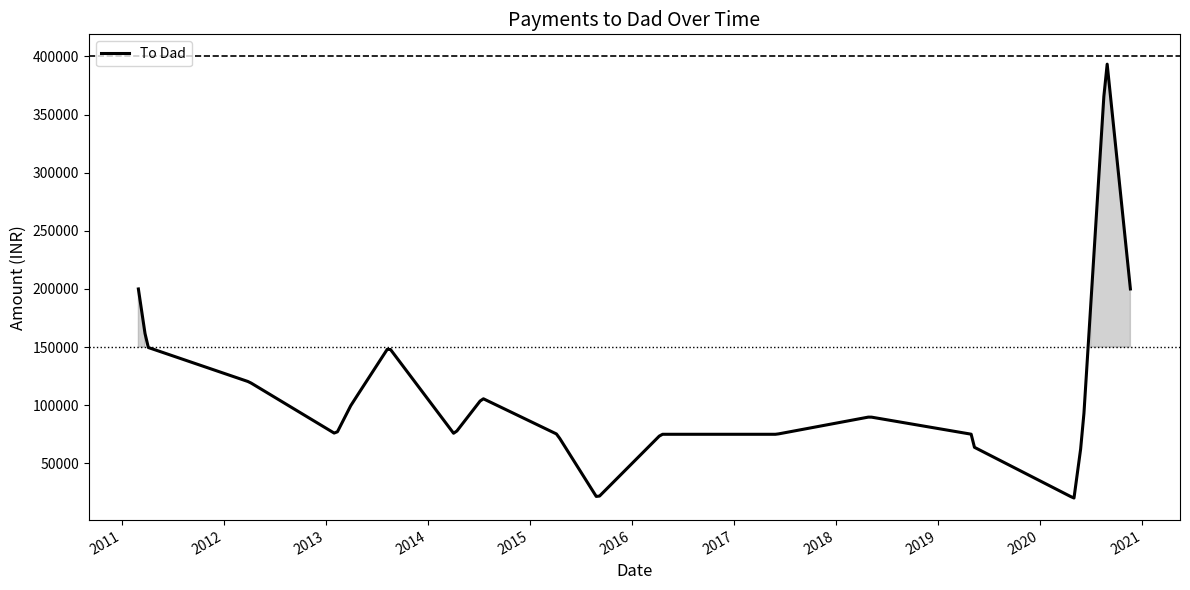

What is the difference between the maximum and minimum values?

373150.4